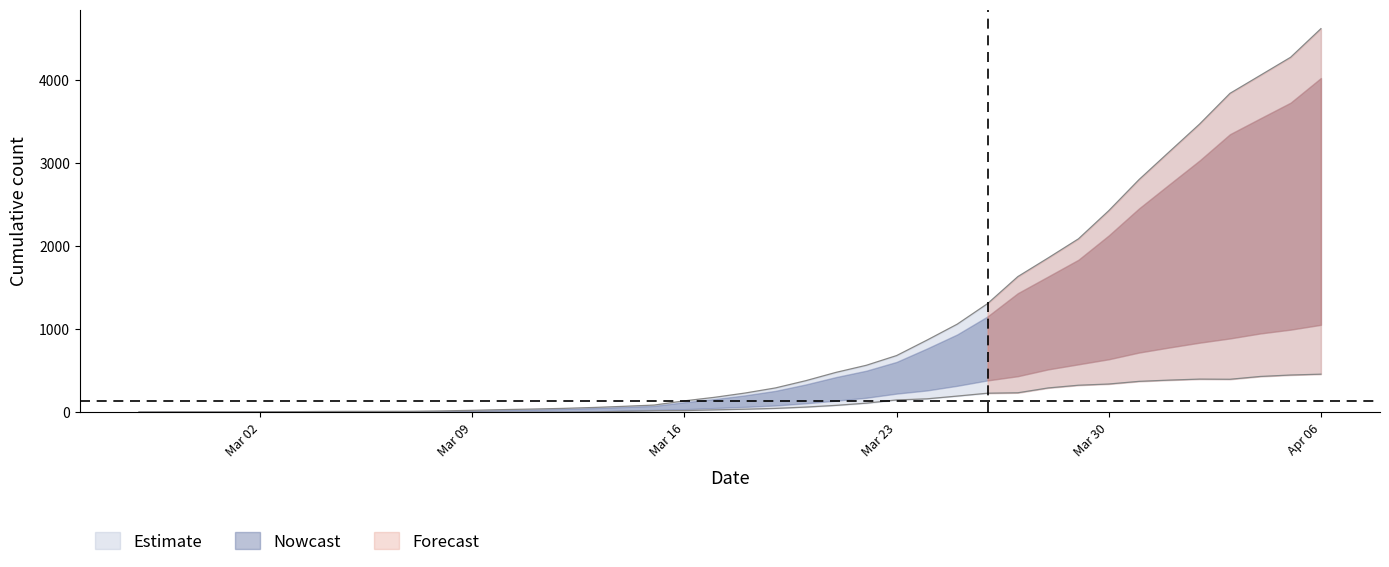

At which label is 1 closest to 2313?

Mar 30